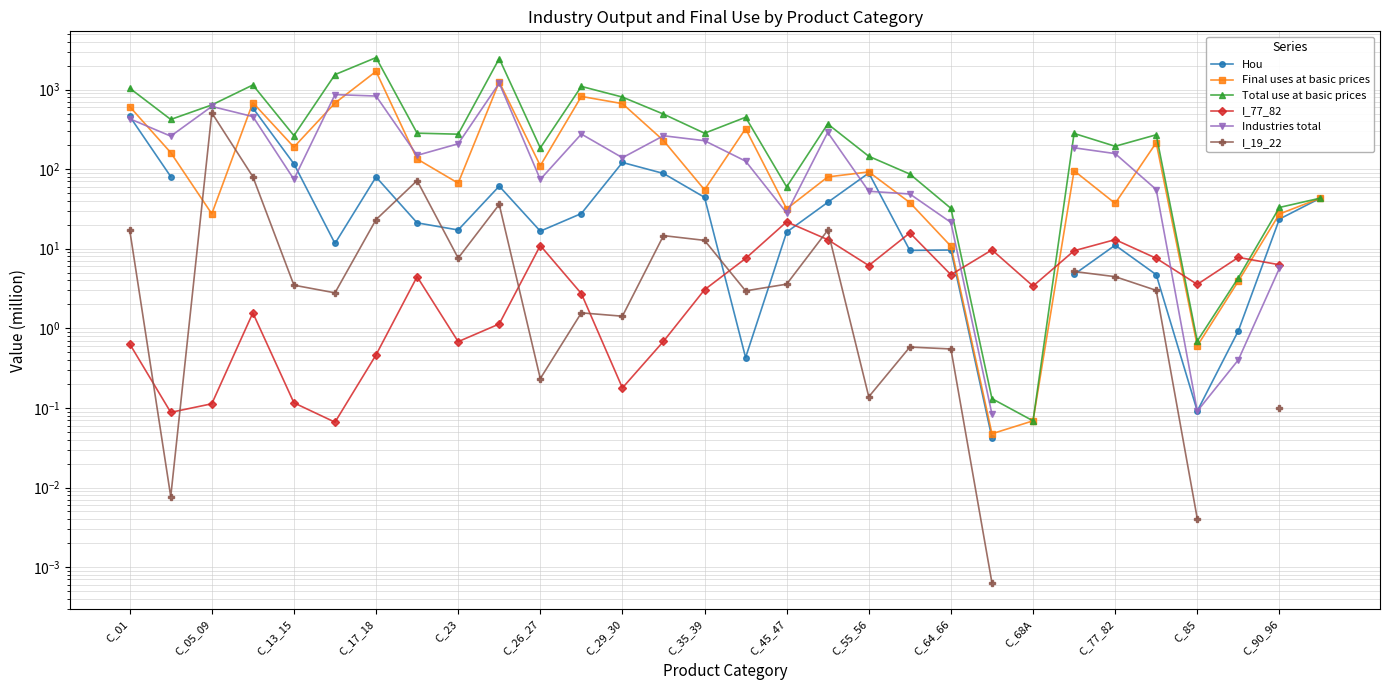

The Total use at basic prices series shows 1.3 at 27. True or false?

False